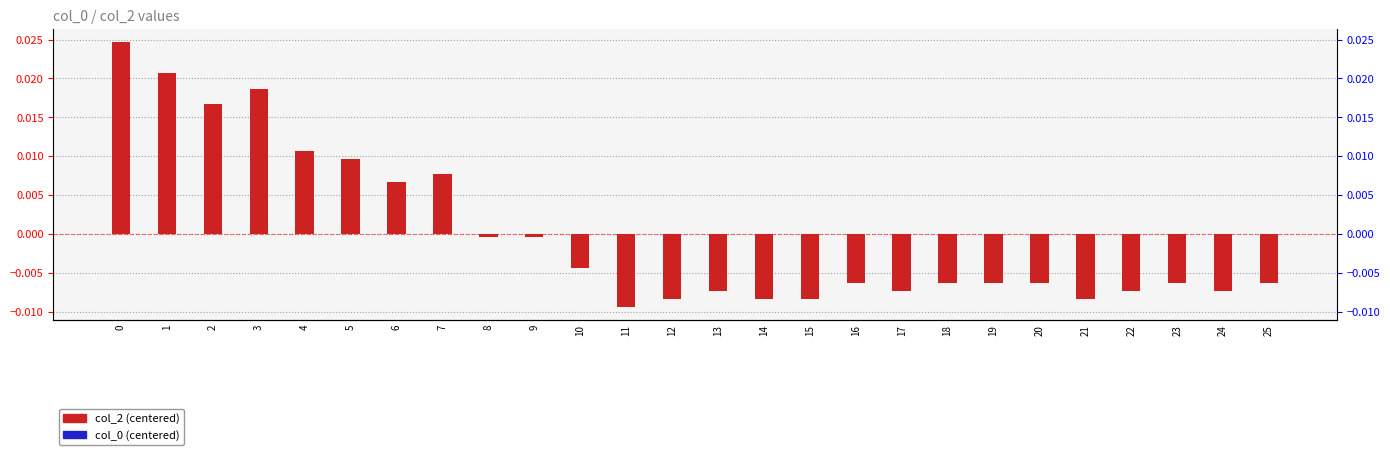

Which series changed the most between 6 and 8?

col_2 (centered)